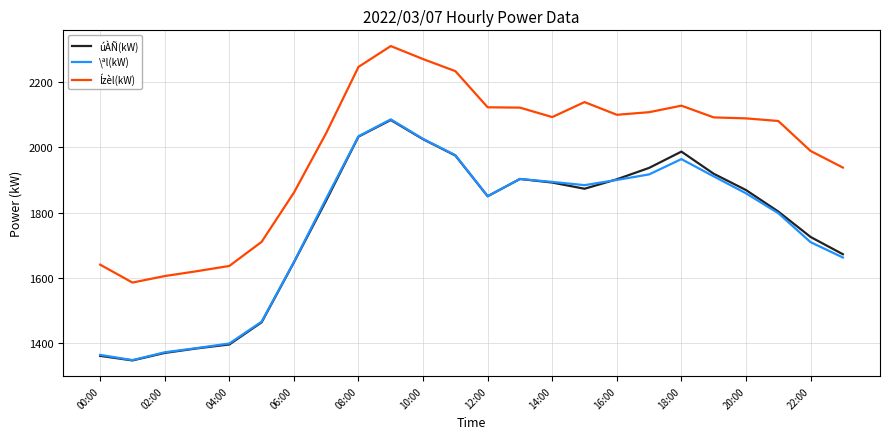

What is the minimum value shown in the chart?

1346